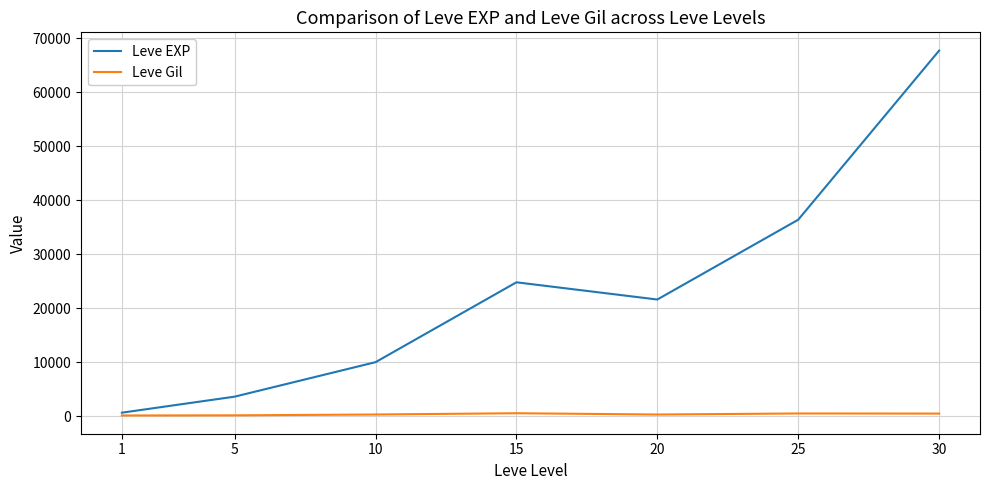

What is the difference between the maximum and second lowest values in the Leve EXP series?

64130